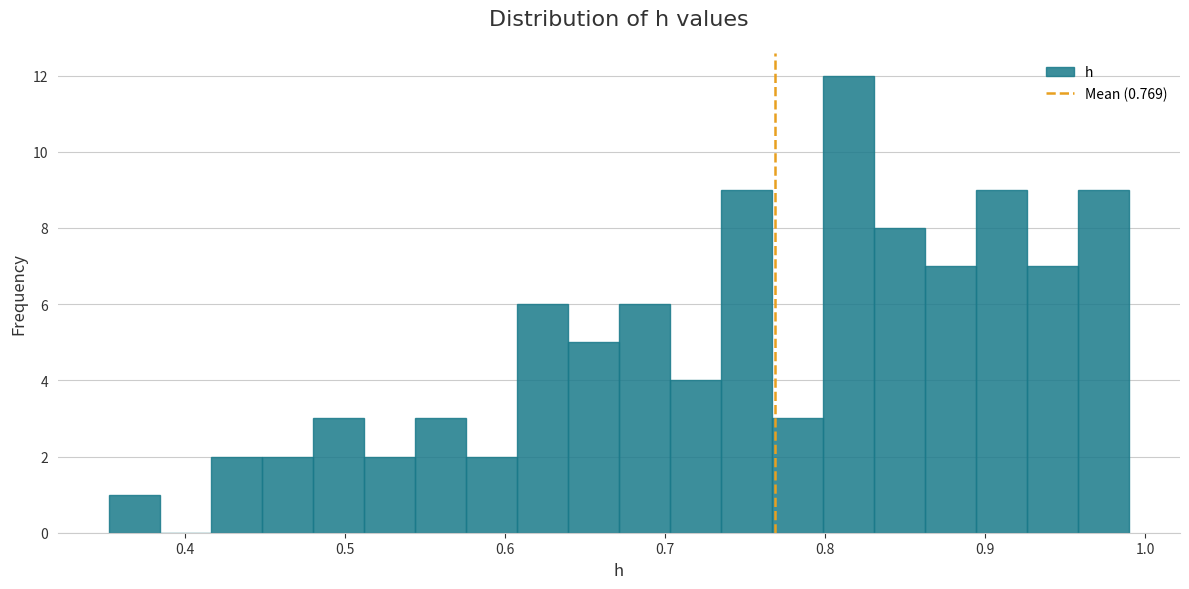

Read against the x-axis, roughly where is the centre of the tallest bar?

0.81